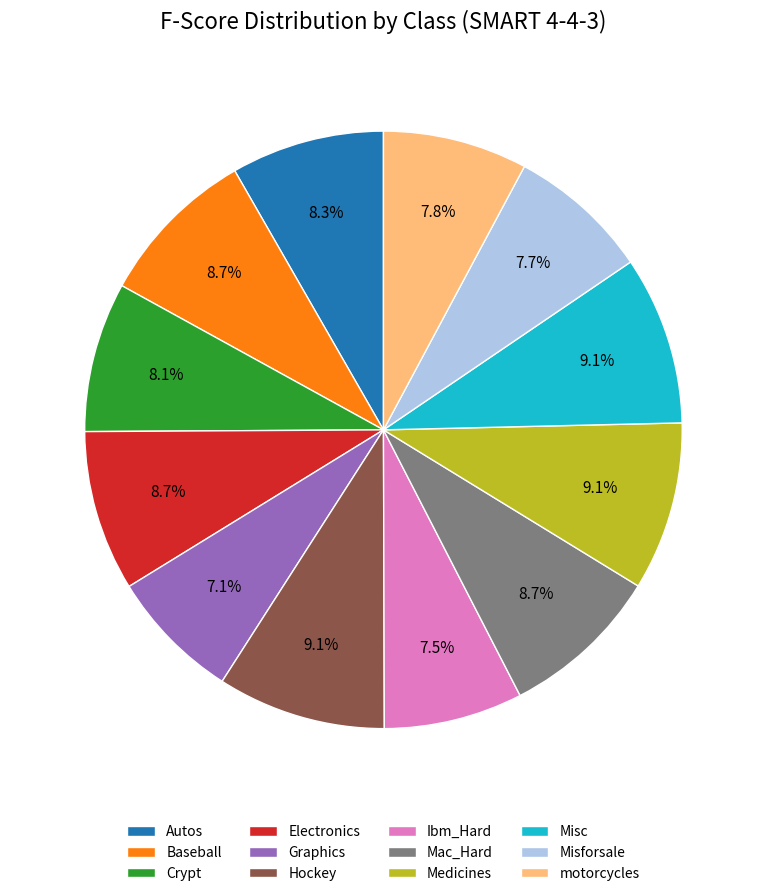

What is the total percentage of Crypt and motorcycles?

15.9%